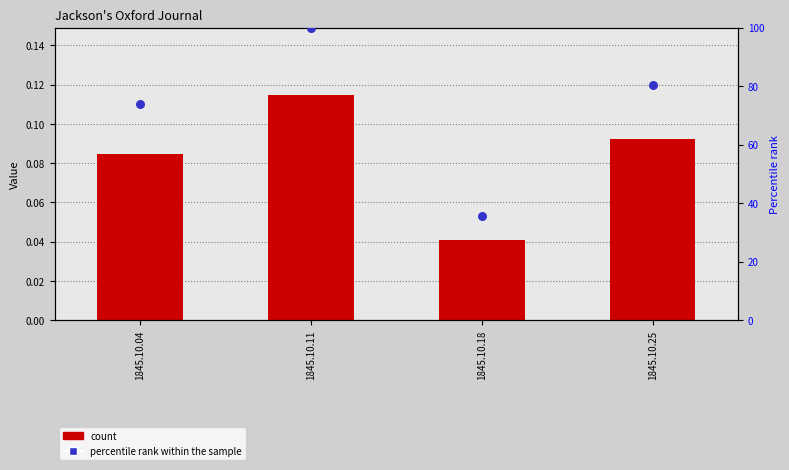

Is the value of col_1 at 1845.10.11 greater than the value of percentile rank within the sample at 1845.10.25?

No